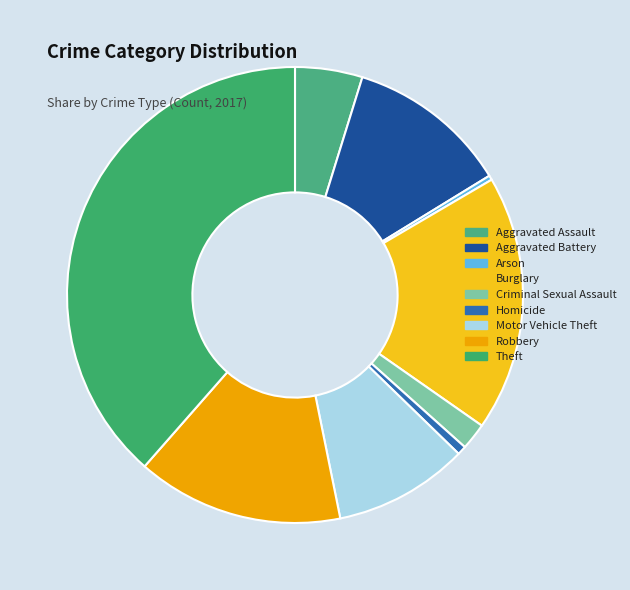

Between Robbery and Criminal Sexual Assault, which is larger?

Robbery